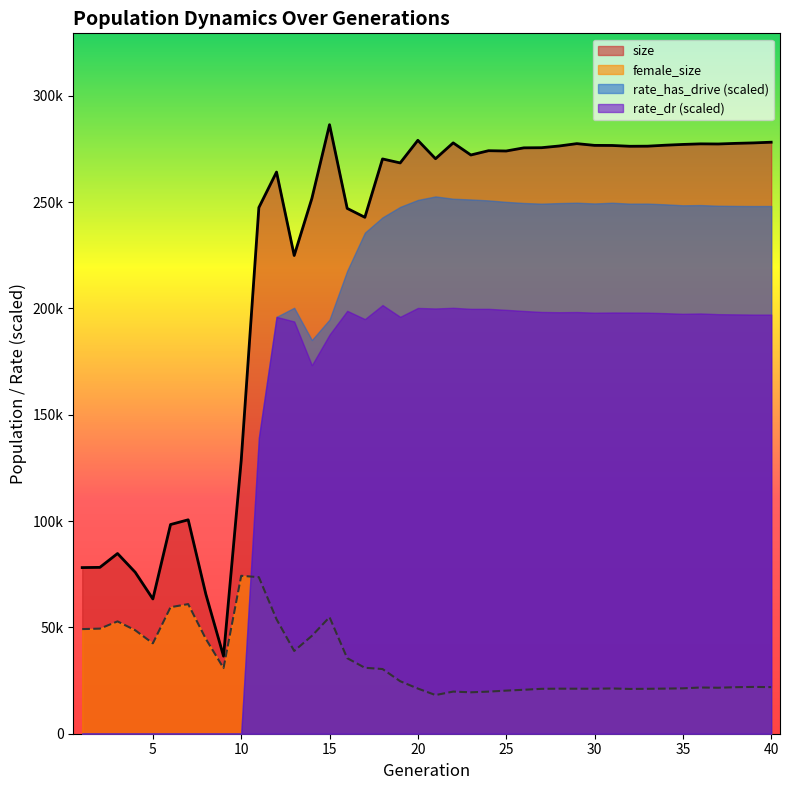

Where does the size series first go above 273987?

15